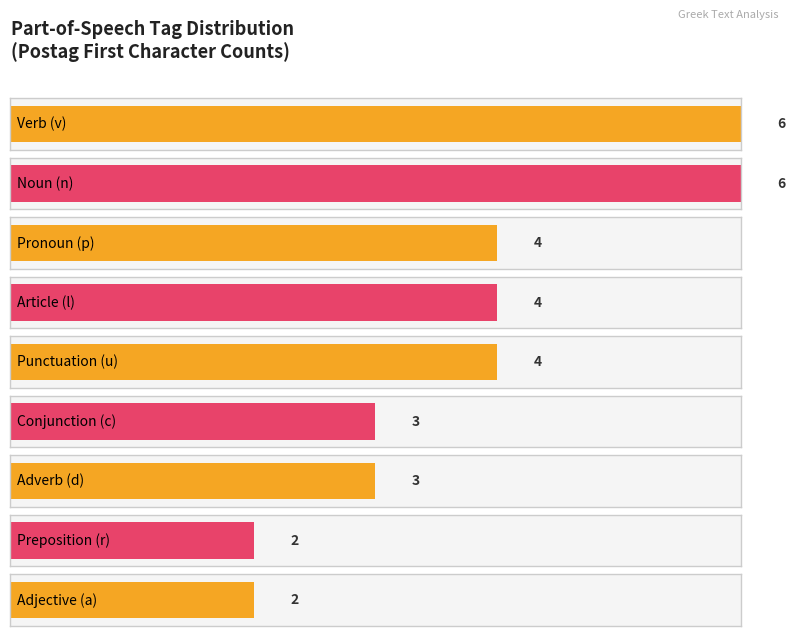

Which has a higher value, n or l?

n